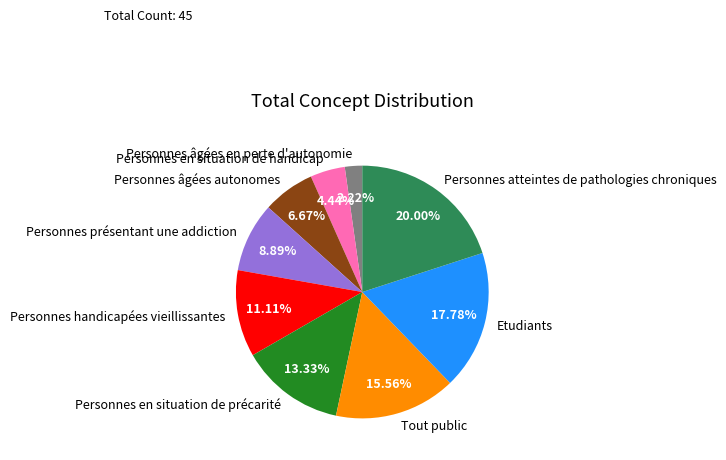

Rank the categories by value from lowest to highest.

Personnes âgées en perte d'autonomie, Personnes en situation de handicap, Personnes âgées autonomes, Personnes présentant une addiction, Personnes handicapées vieillissantes, Personnes en situation de précarité, Tout public, Etudiants, Personnes atteintes de pathologies chroniques